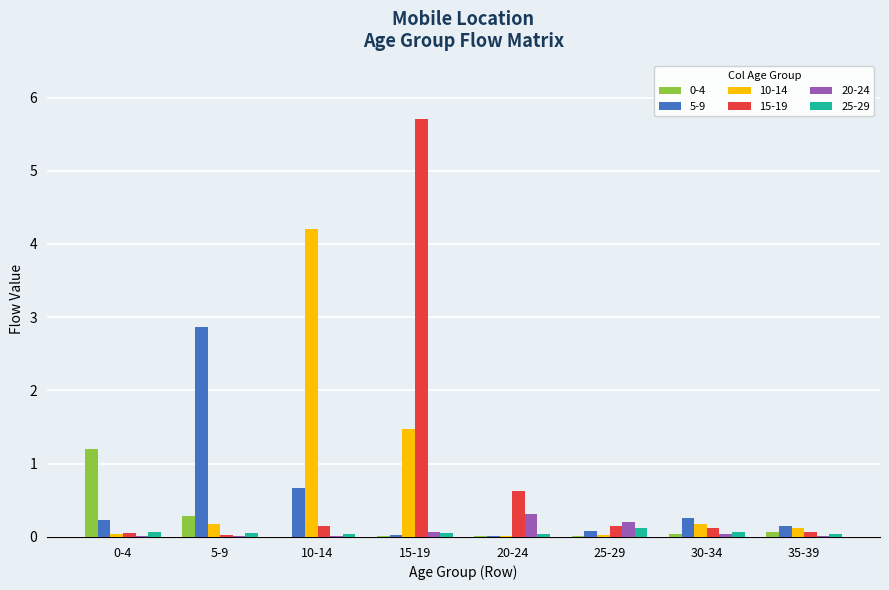

What is the average value of the 10-14 series?

0.8